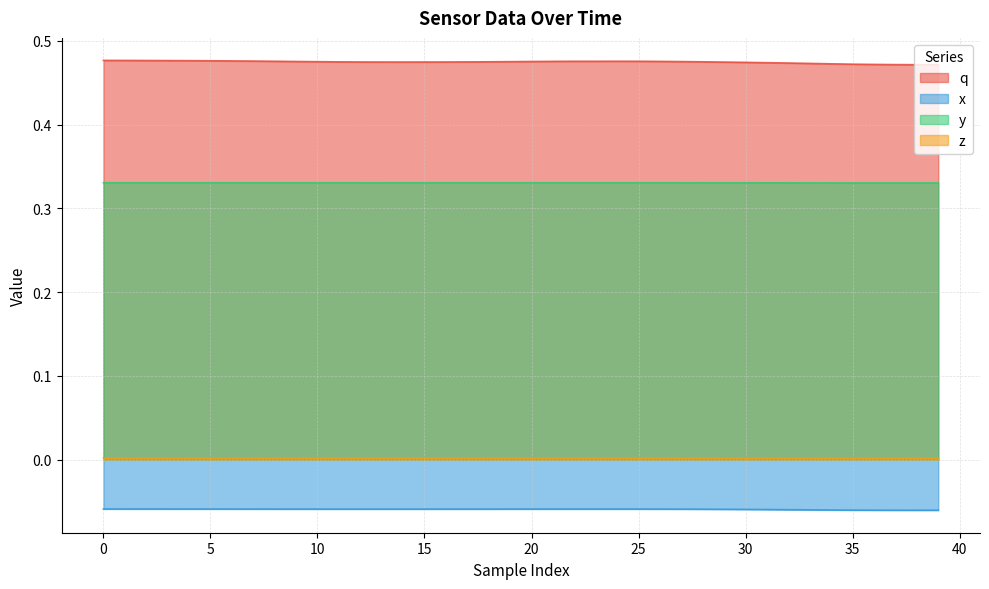

True or false: x has more than 2 interior local peaks.

False